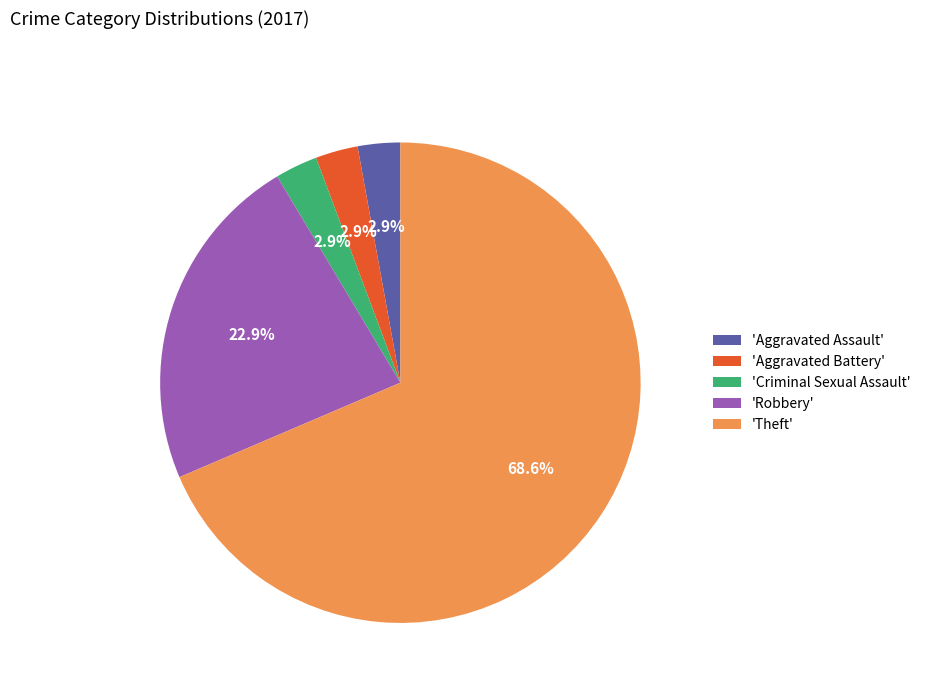

Do 'Criminal Sexual Assault' and 'Aggravated Assault' together represent more than half of the pie?

No